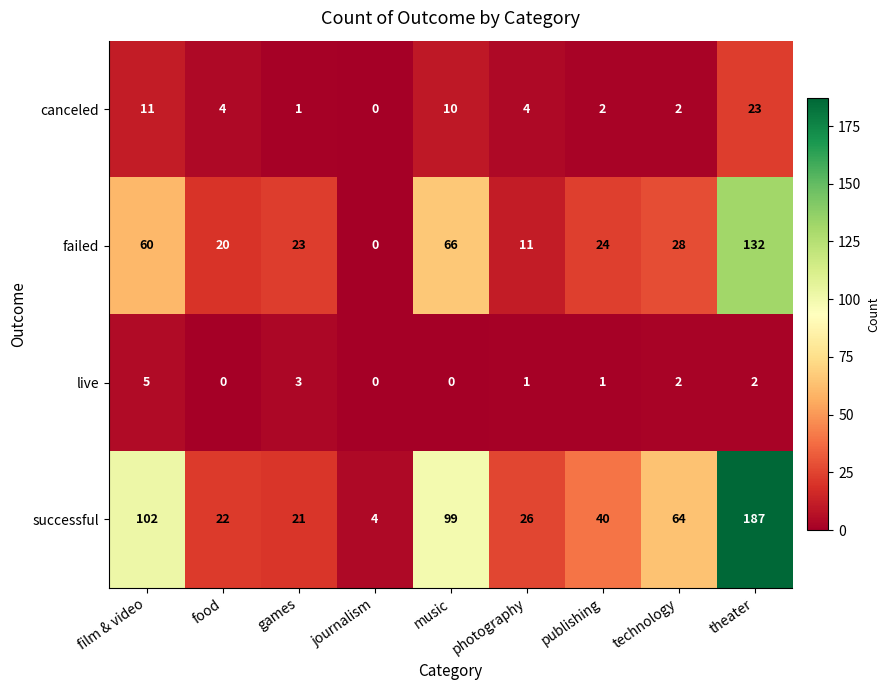

The live series shows 1 at games. True or false?

False